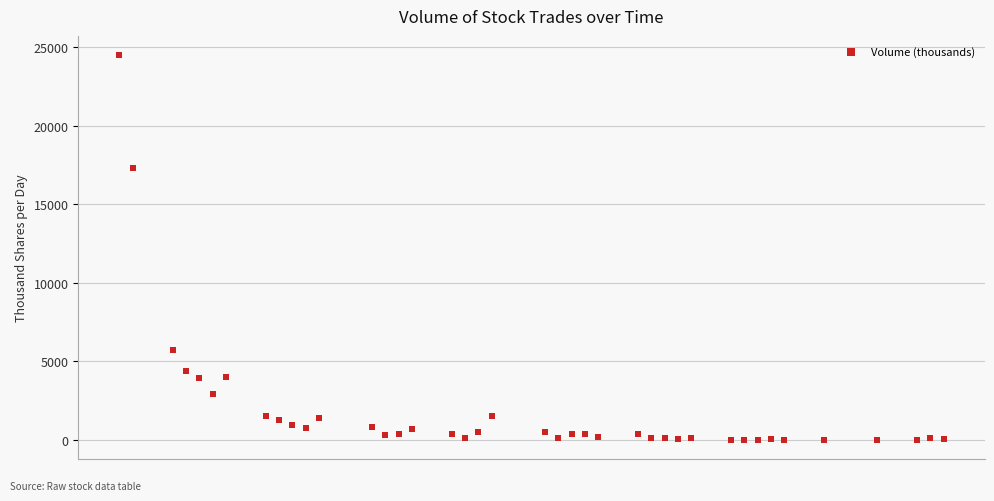

What is the range of Y values (max minus min)?

24486.0